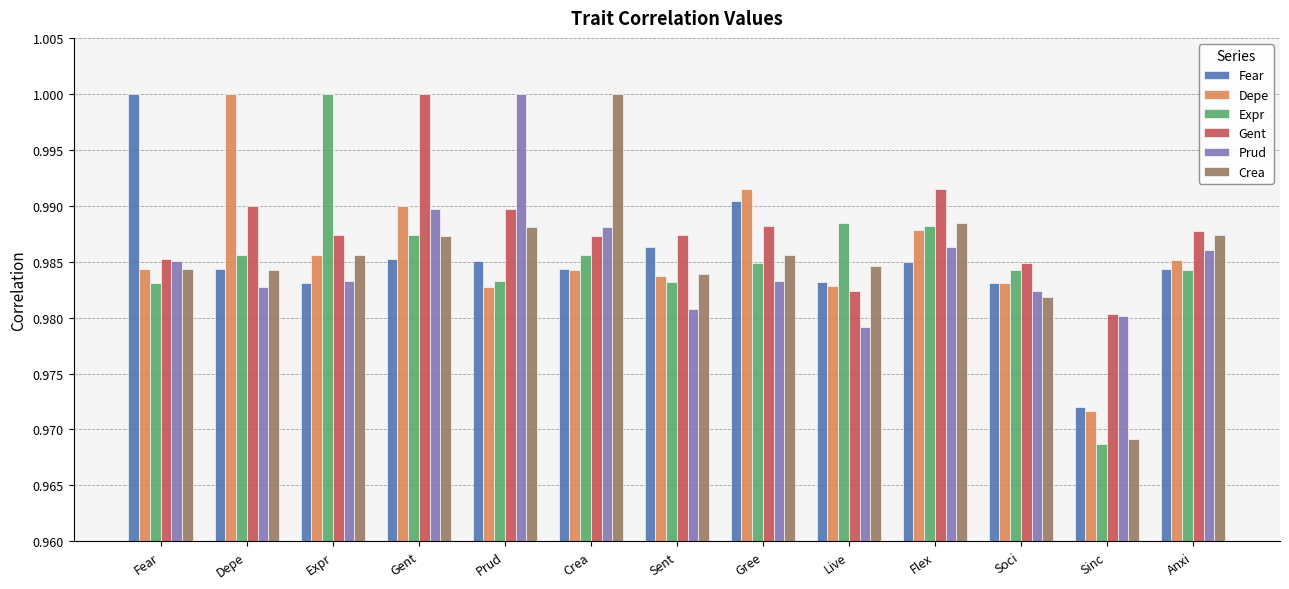

Between Crea and Sent, which series saw the biggest shift?

Crea